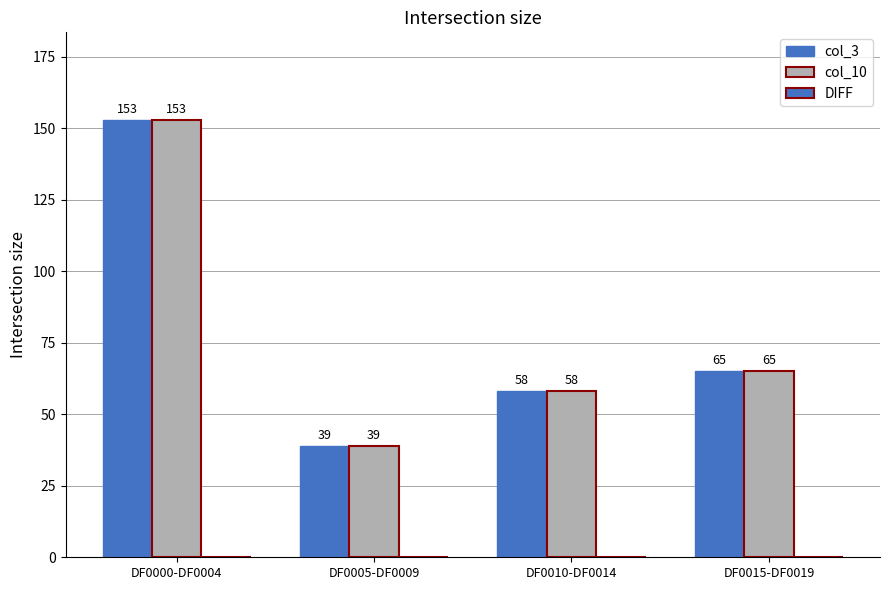

How many groups of bars are there?

4